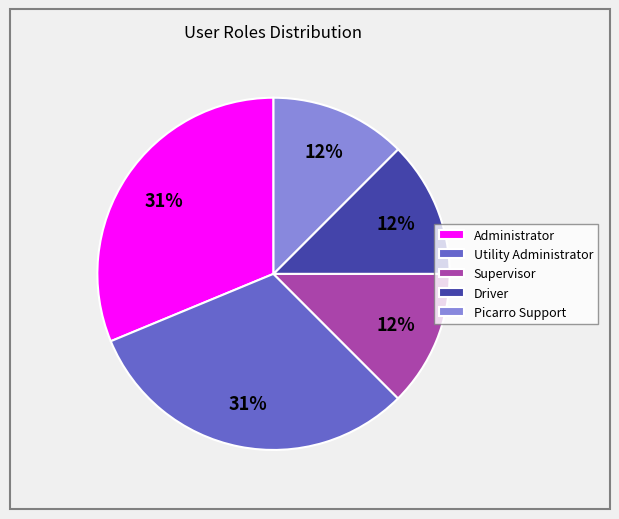

Is it true that Driver is 20% of the pie?

False